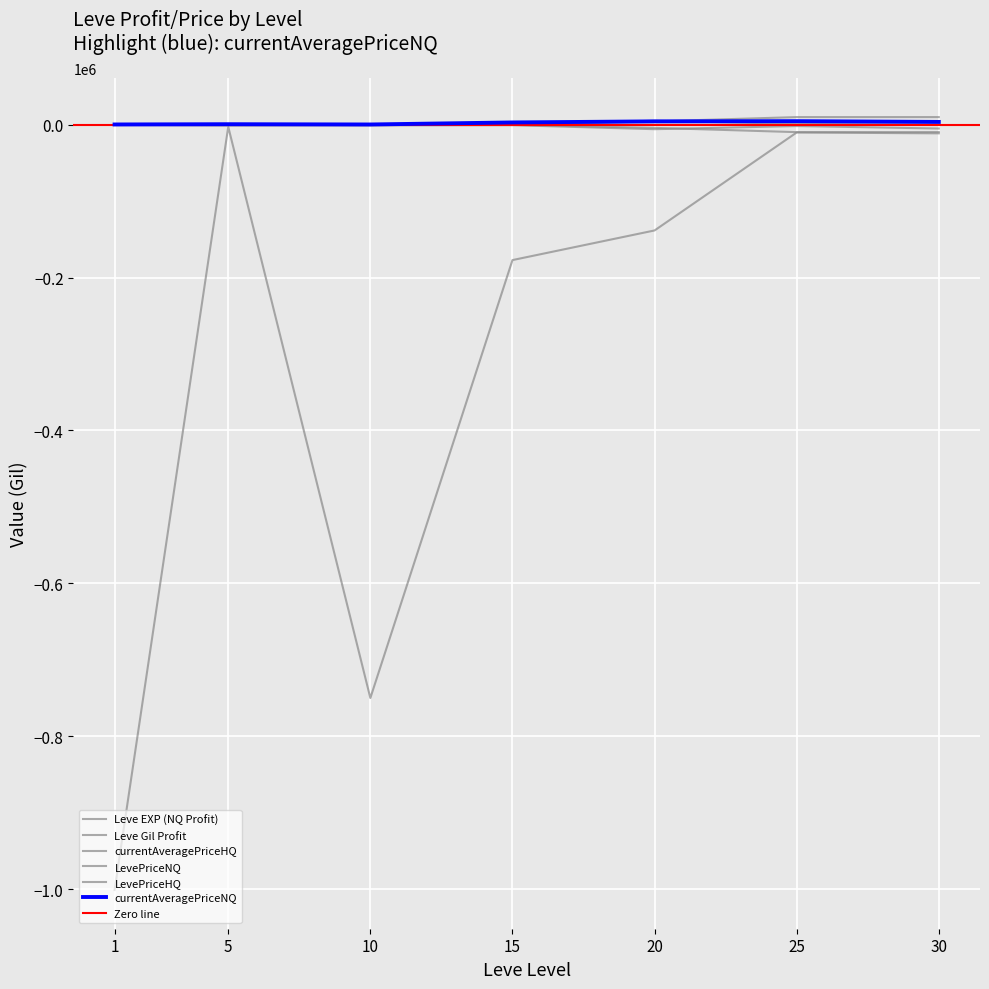

What is the difference between the maximum and minimum values in the Leve Gil Profit series?

998658.0